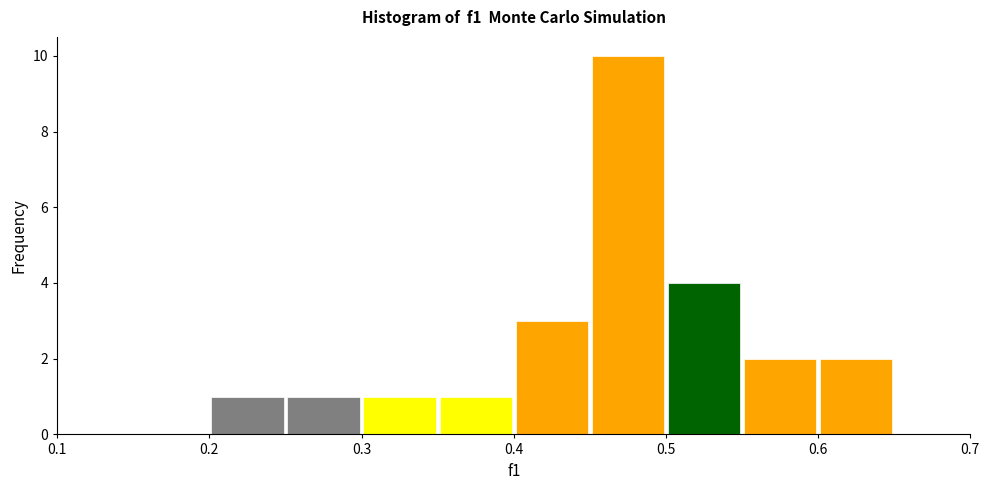

Reading left to right, transcribe this chart: for each bar, give the range it covers on the x-axis and its height. The values are not printed on the chart, so give them approximately, as read against the axis.

0.15 to 0.20: 0
0.20 to 0.25: 1
0.25 to 0.30: 1
0.30 to 0.35: 1
0.35 to 0.40: 1
0.40 to 0.45: 3
0.45 to 0.50: 10
0.50 to 0.55: 4
0.55 to 0.60: 2
0.60 to 0.65: 2